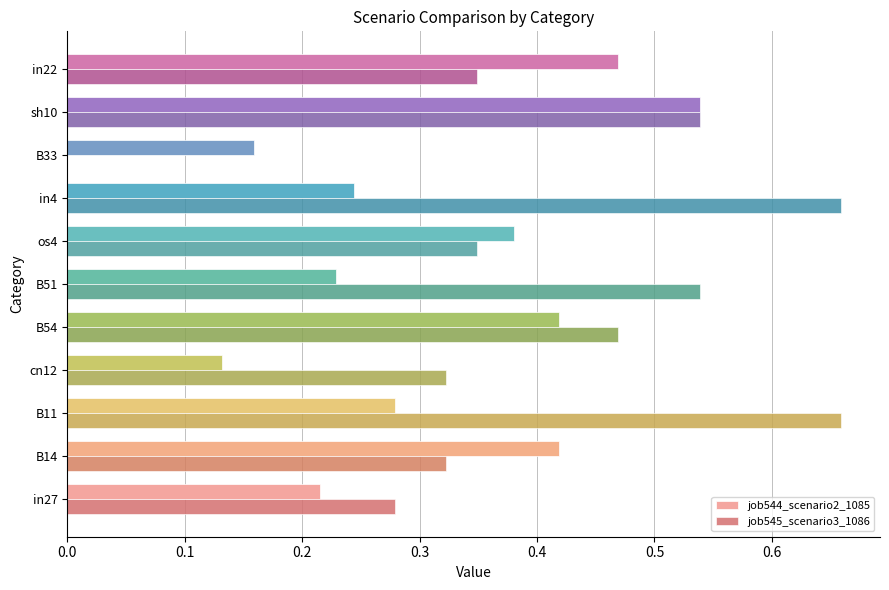

Which series has the largest total across all categories?

job545_scenario3_1086